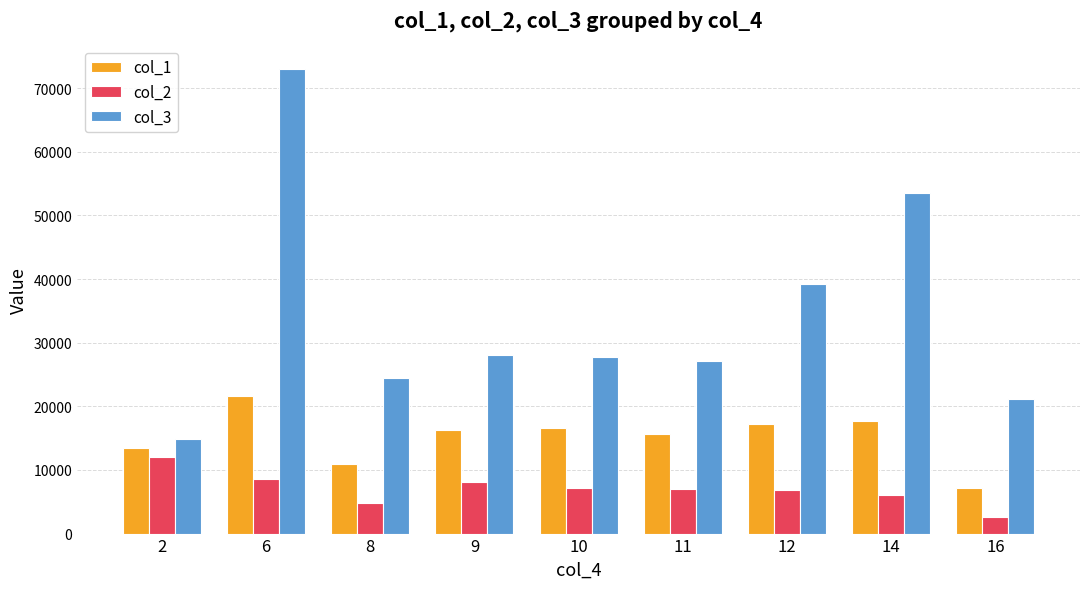

What is the value of the col_1 bar at the 5th from the left?

16602.7